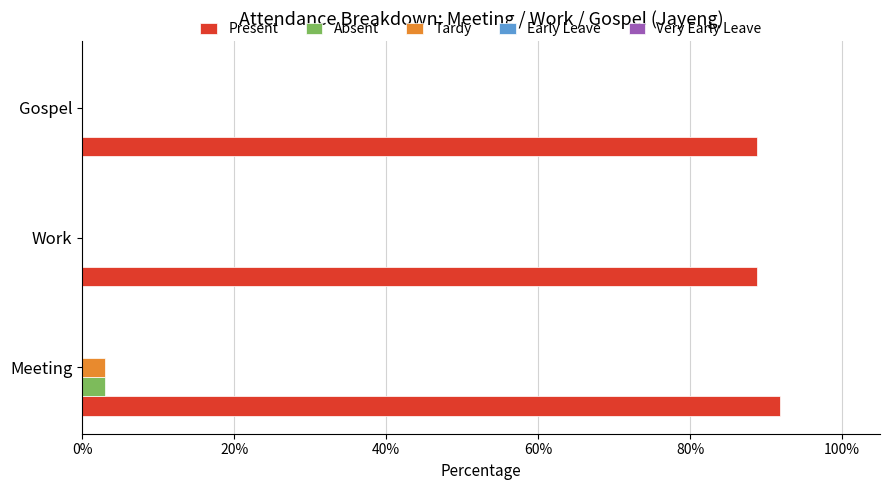

The value of Present at Meeting is 91.8. True or false?

True